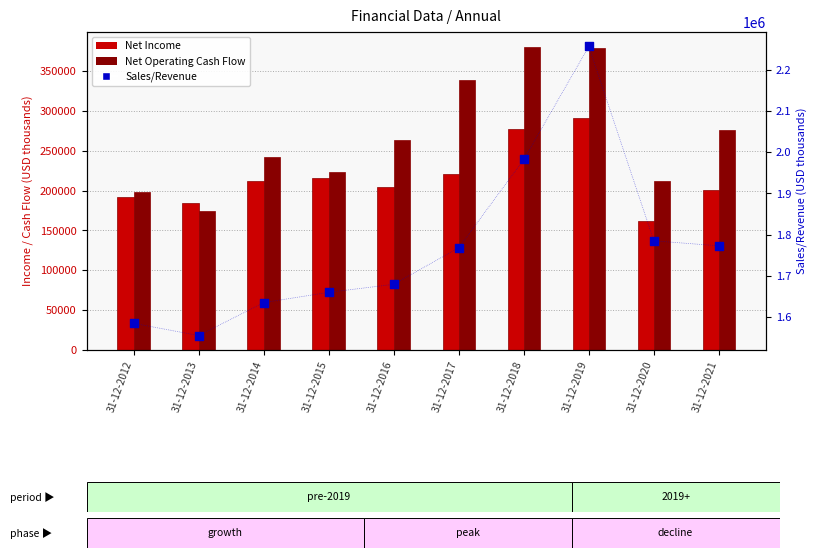

Which series reaches the maximum Y coordinate?

Sales/Revenue